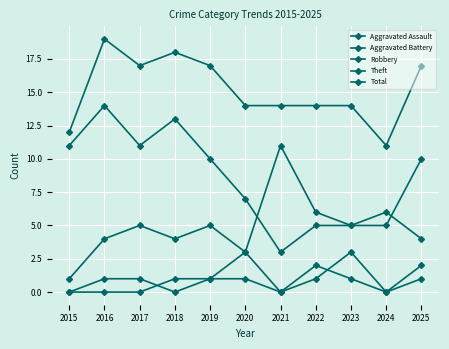

What is the value of the Total point at the 10th from the left?

11